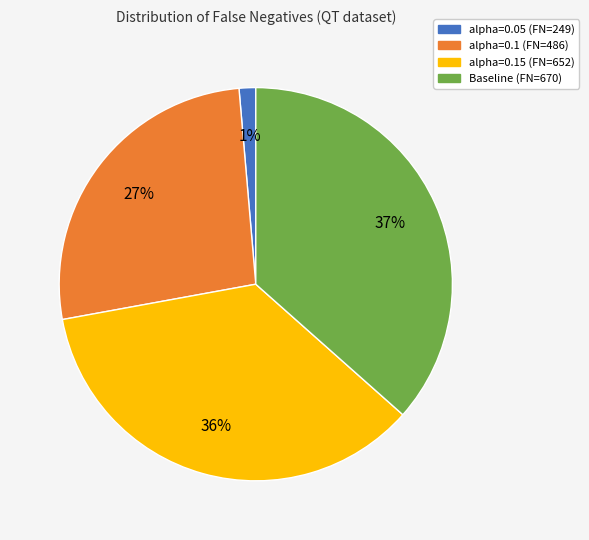

Which has a higher value, alpha=0.15 (FN=652) or Baseline (FN=670)?

Baseline (FN=670)